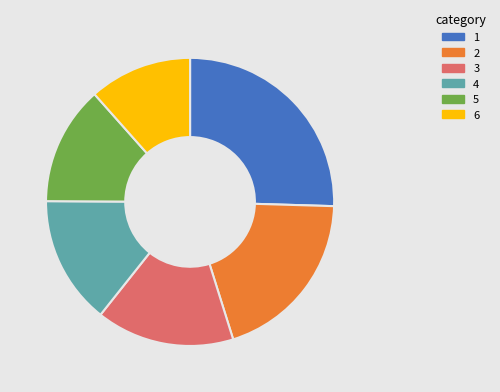

Does any single category account for the majority?

No